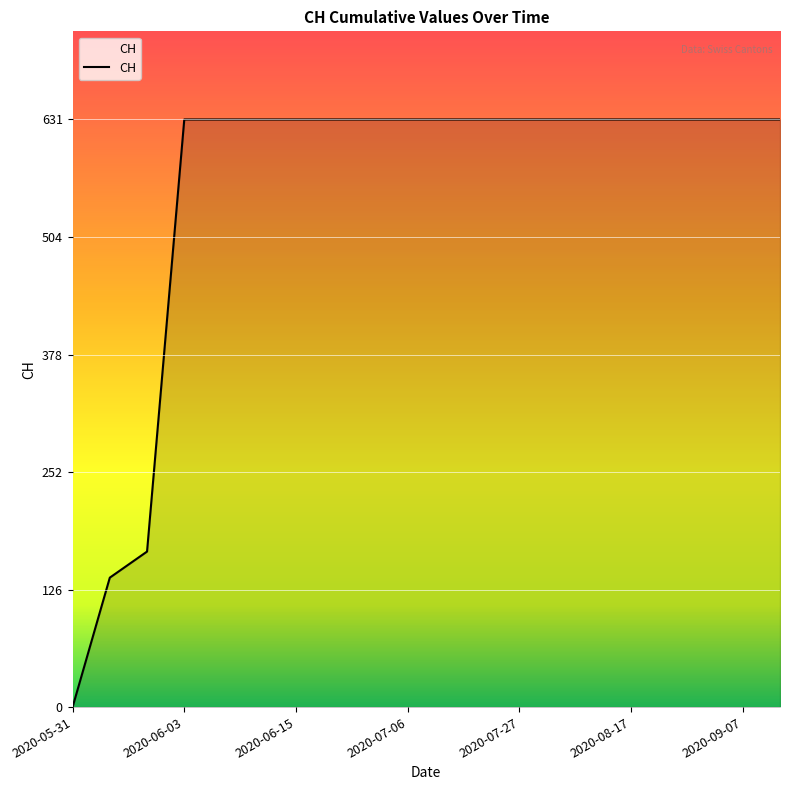

What is the difference between the maximum and minimum values?

631